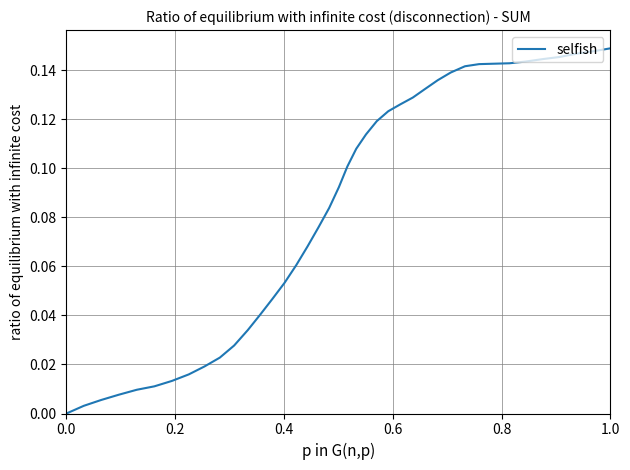

What is the sum of all values?

3.4